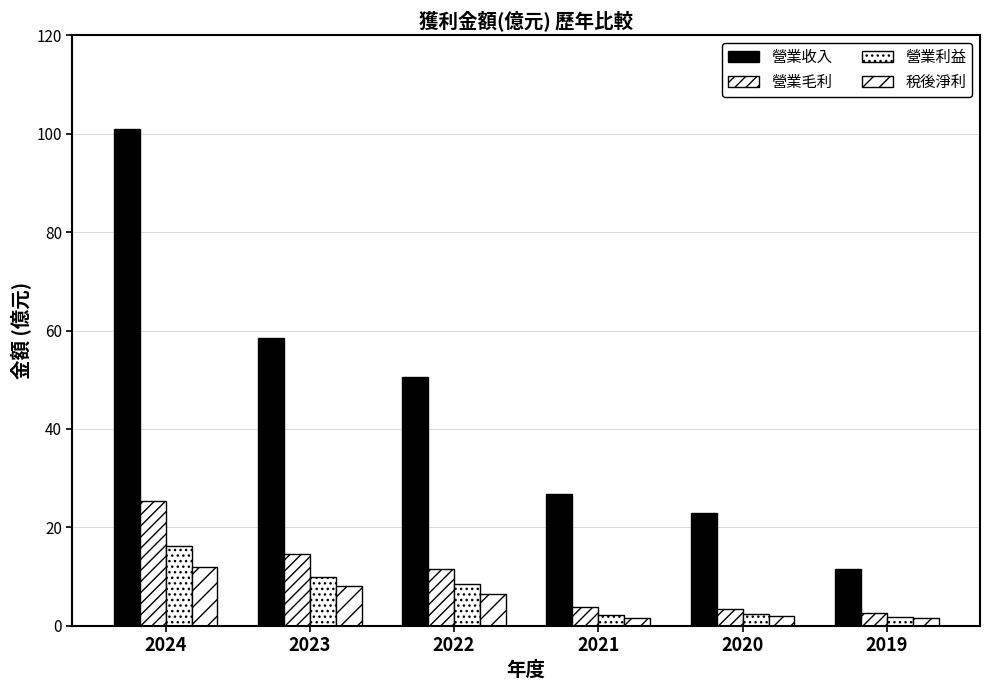

Which label corresponds to the smallest value in the chart?

2019